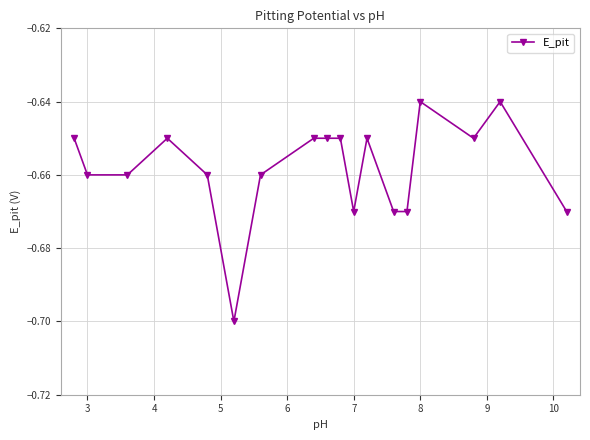

What is the sum of all values?

-11.8